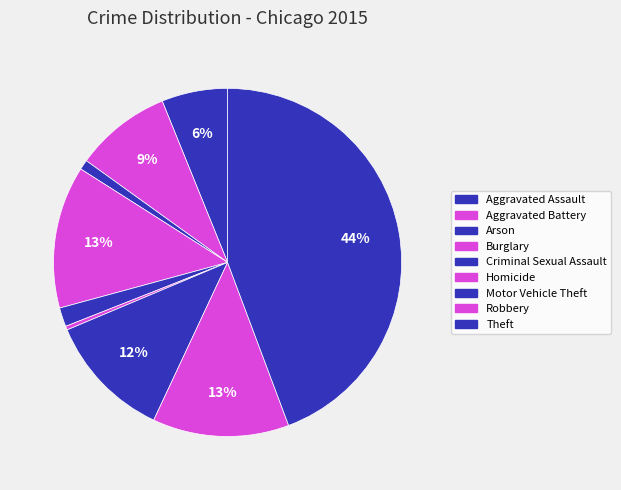

To the nearest percent, what is the combined percentage of Theft and Aggravated Battery?

53%